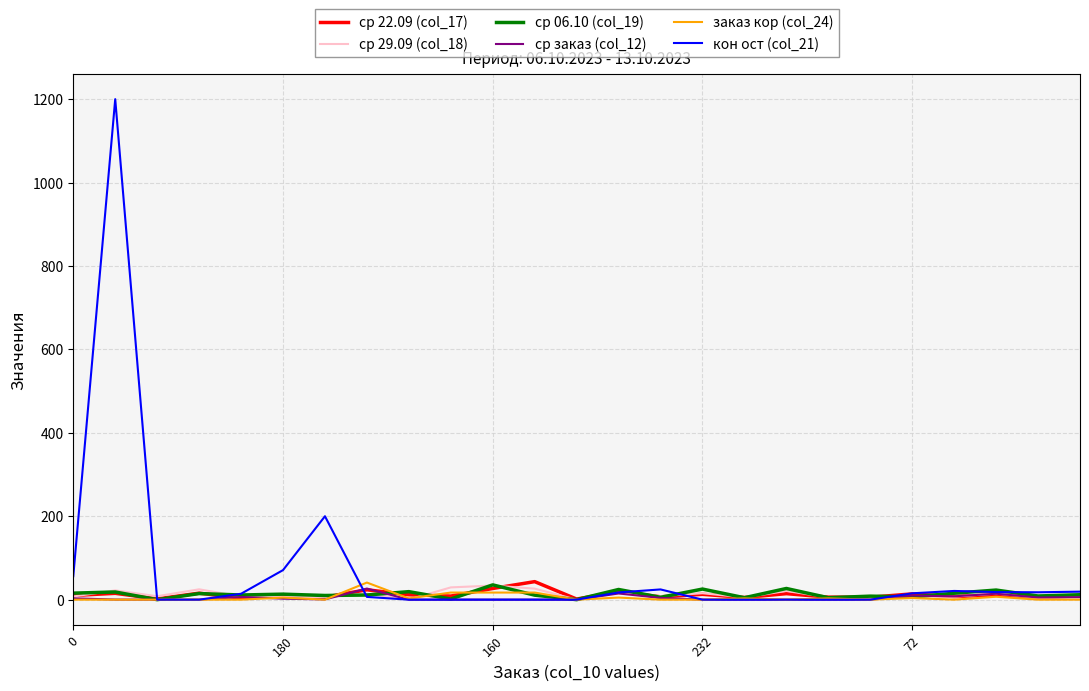

Which series has the widest spread of values?

кон ост (col_21)